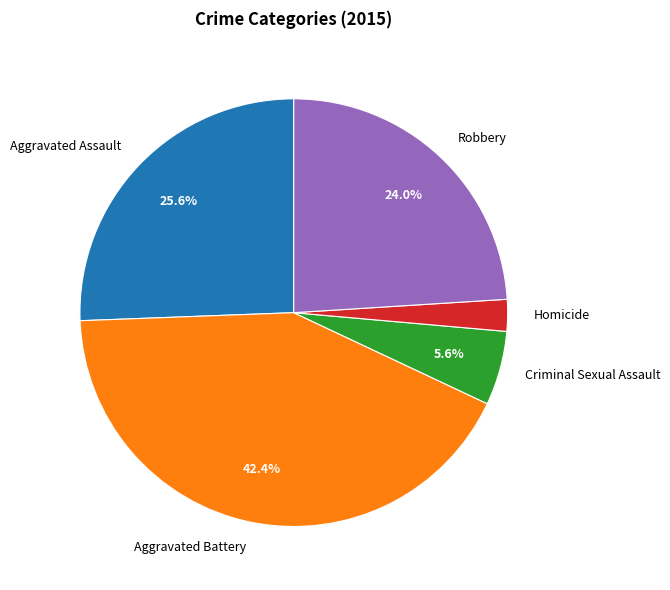

How many slices are in this pie chart?

5